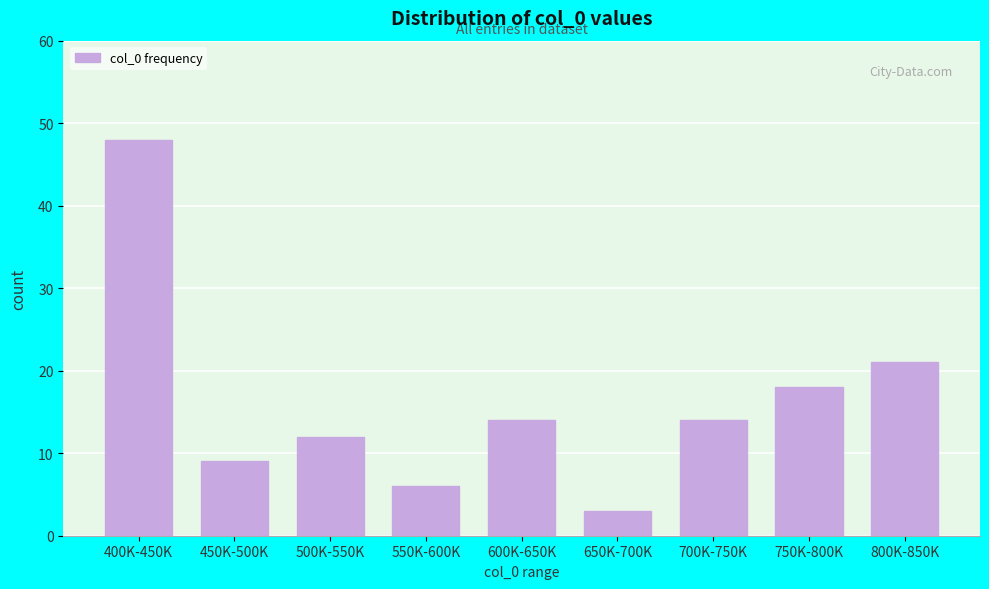

Reading left to right, list all the values displayed in this chart.

48	9	12	6	14	3	14	18	21